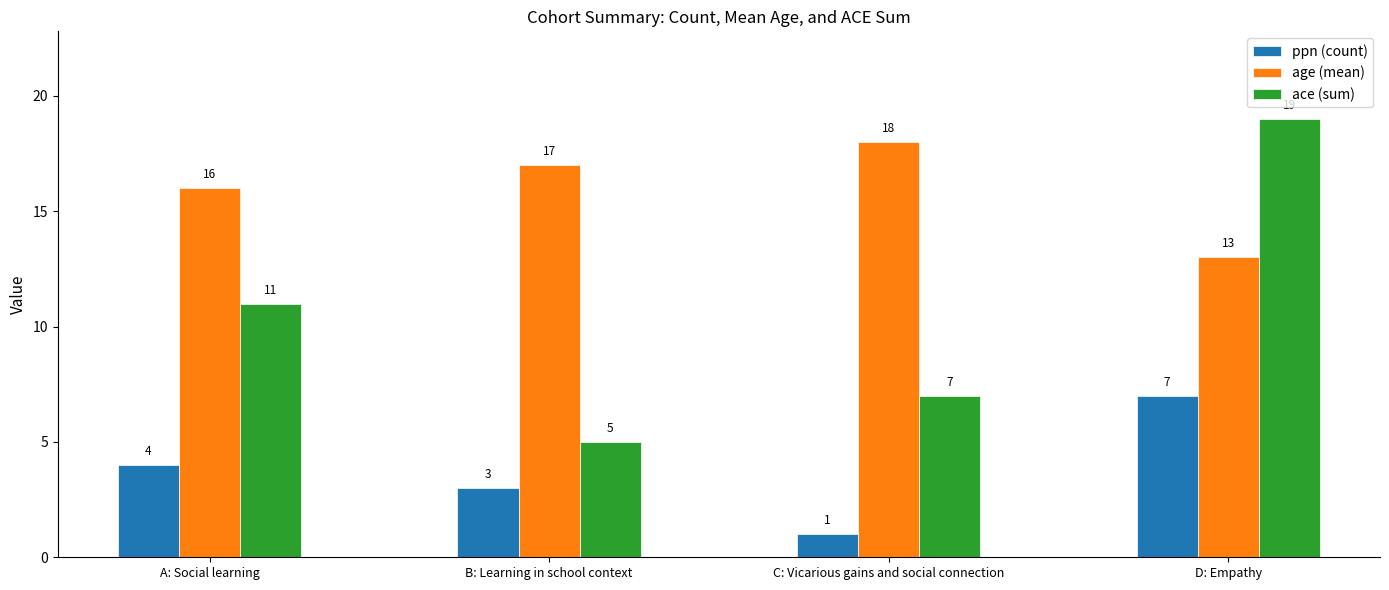

At how many categories does at least one series exceed 11?

4